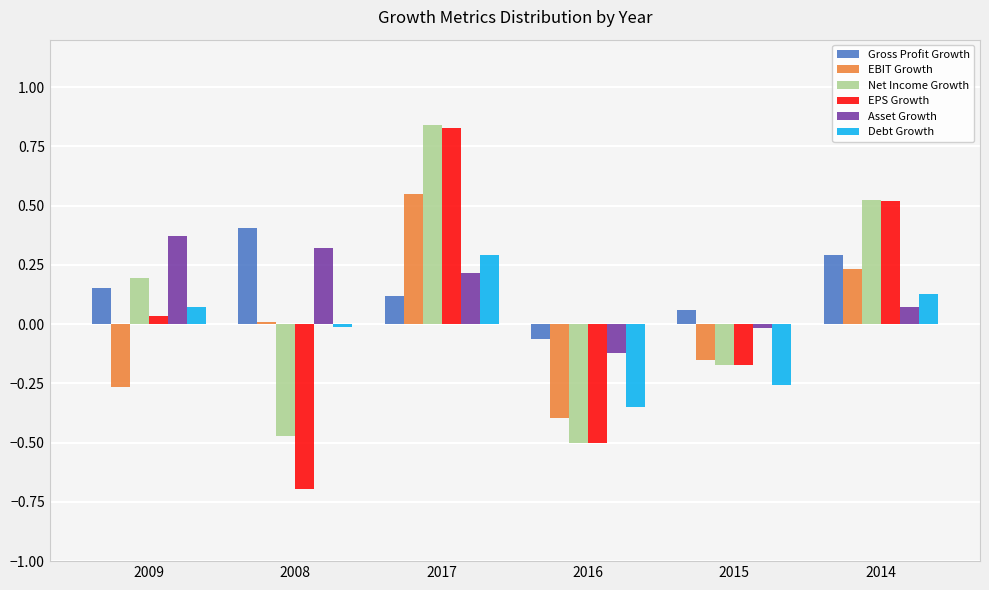

What is the difference between the highest and lowest values at 2017?

0.7